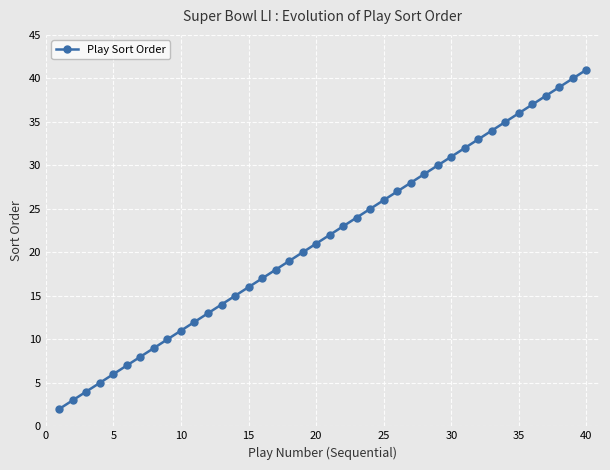

What is the average value?

22